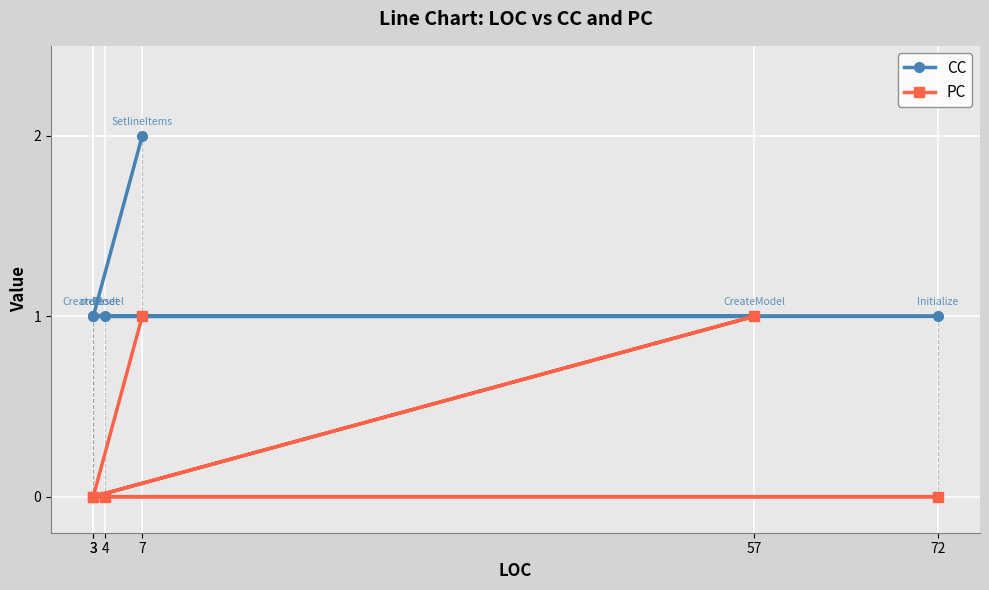

What is the difference between the maximum and second lowest values in the PC series?

1